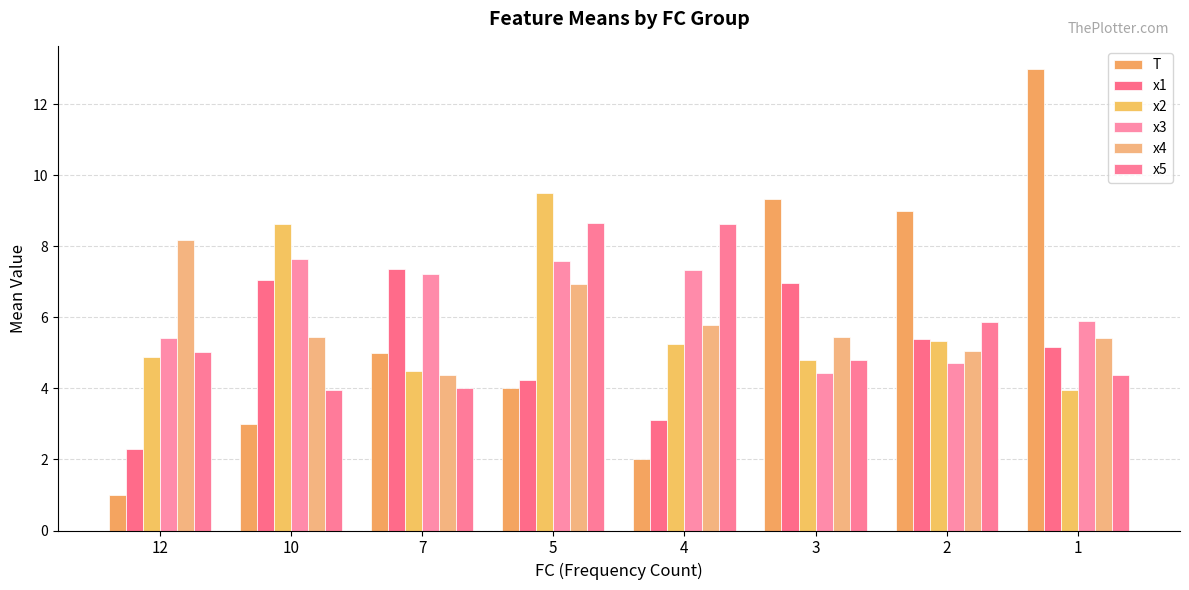

True or false: T has a value of 7.0 at 5.

False